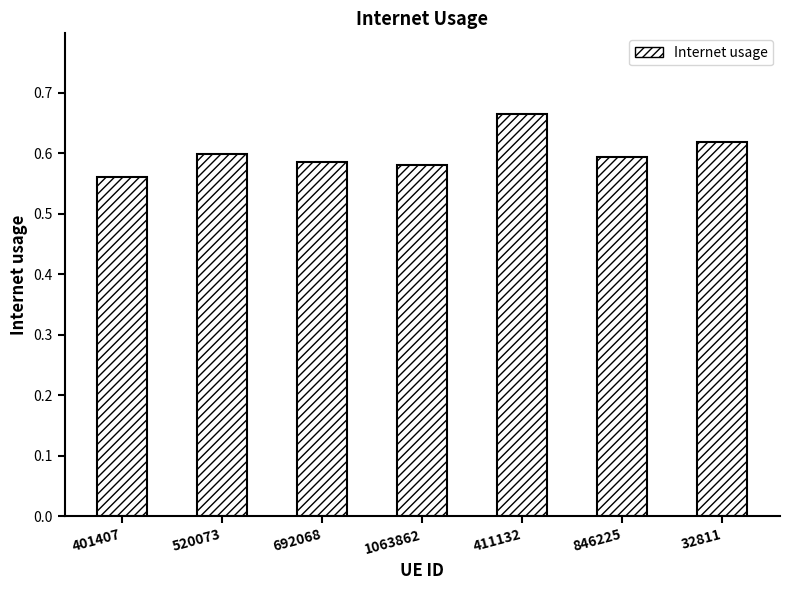

Which has a higher value, 32811 or 692068?

32811